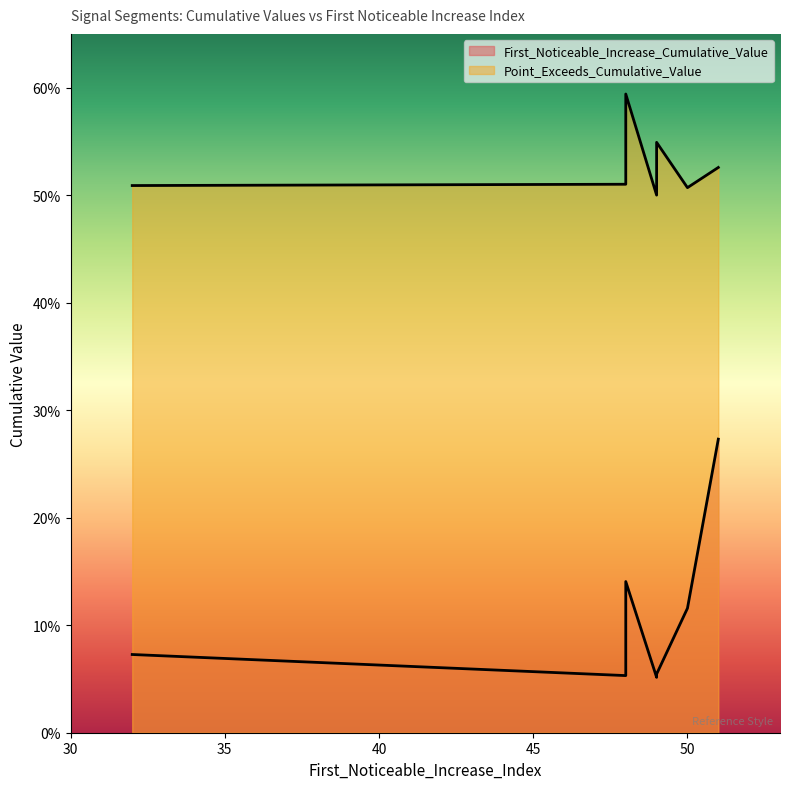

What value does the First_Noticeable_Increase_Cumulative_Value series have at 50?

0.1